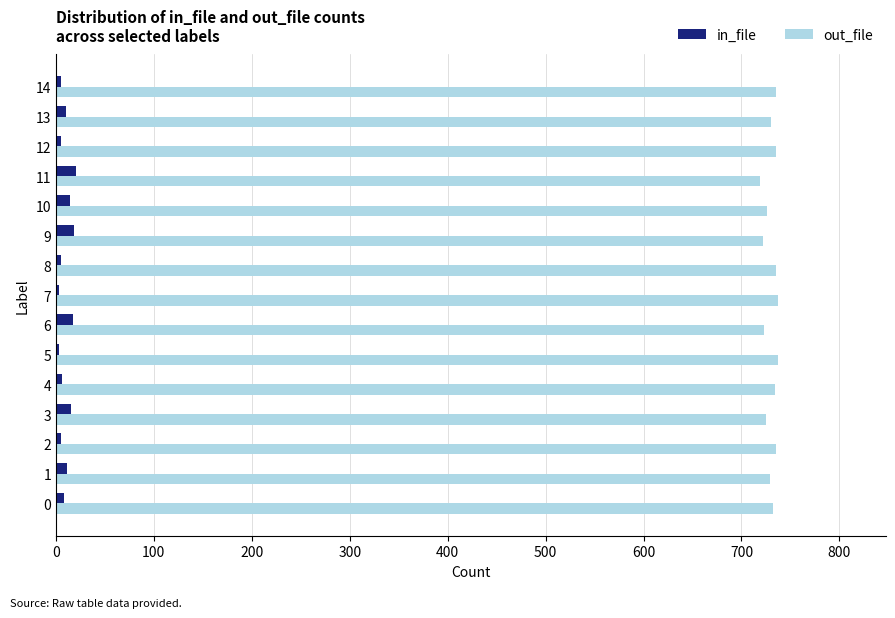

What is the difference between the maximum and second lowest values in the in_file series?

18